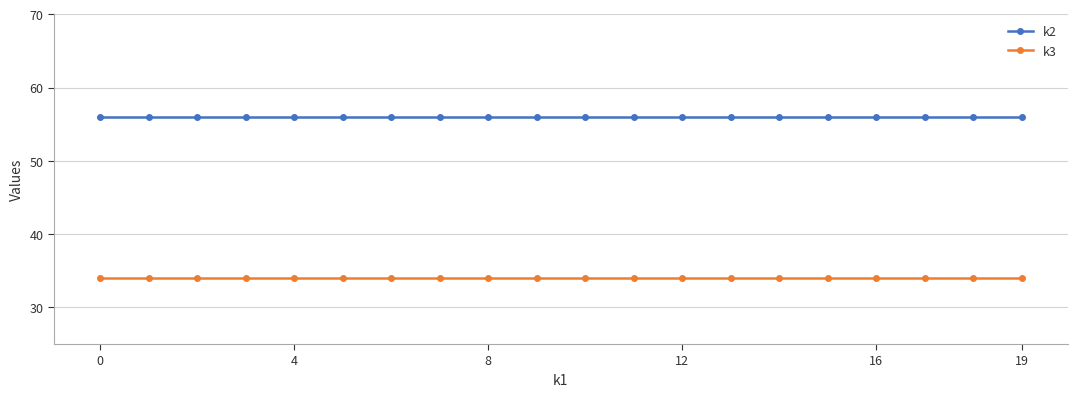

What is the sum of all k2 values?

1120